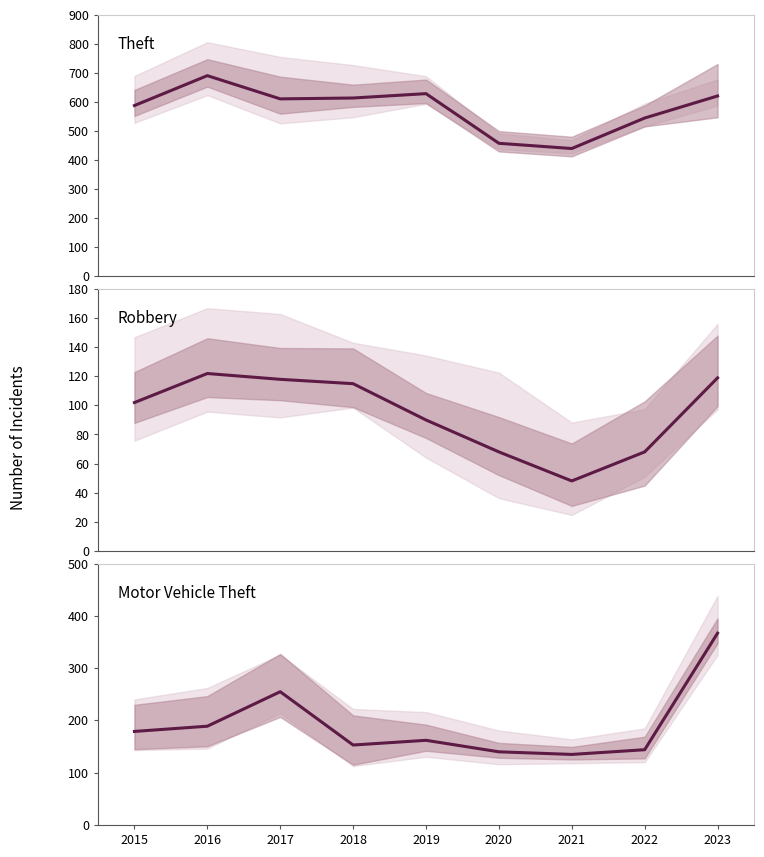

At which category does Motor Vehicle Theft reach its first local valley?

2018